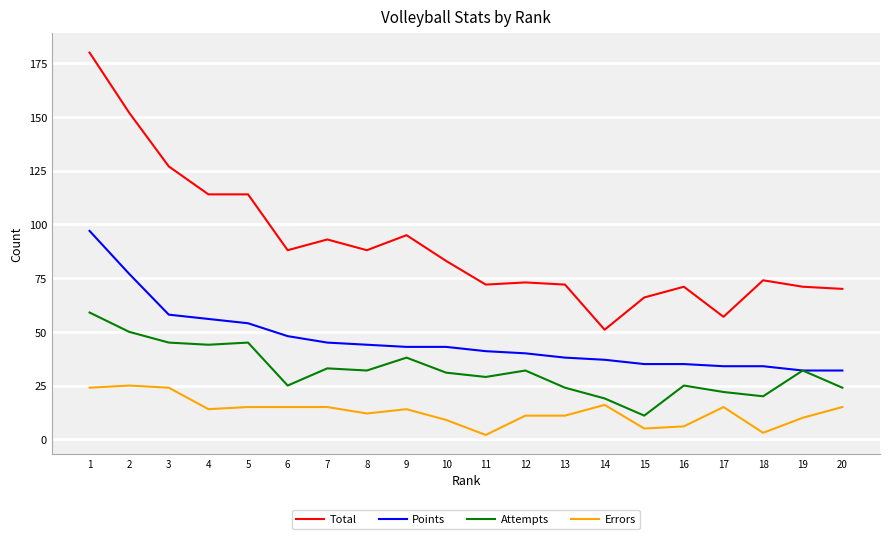

Between 6 and 15, which series saw the biggest shift?

Total